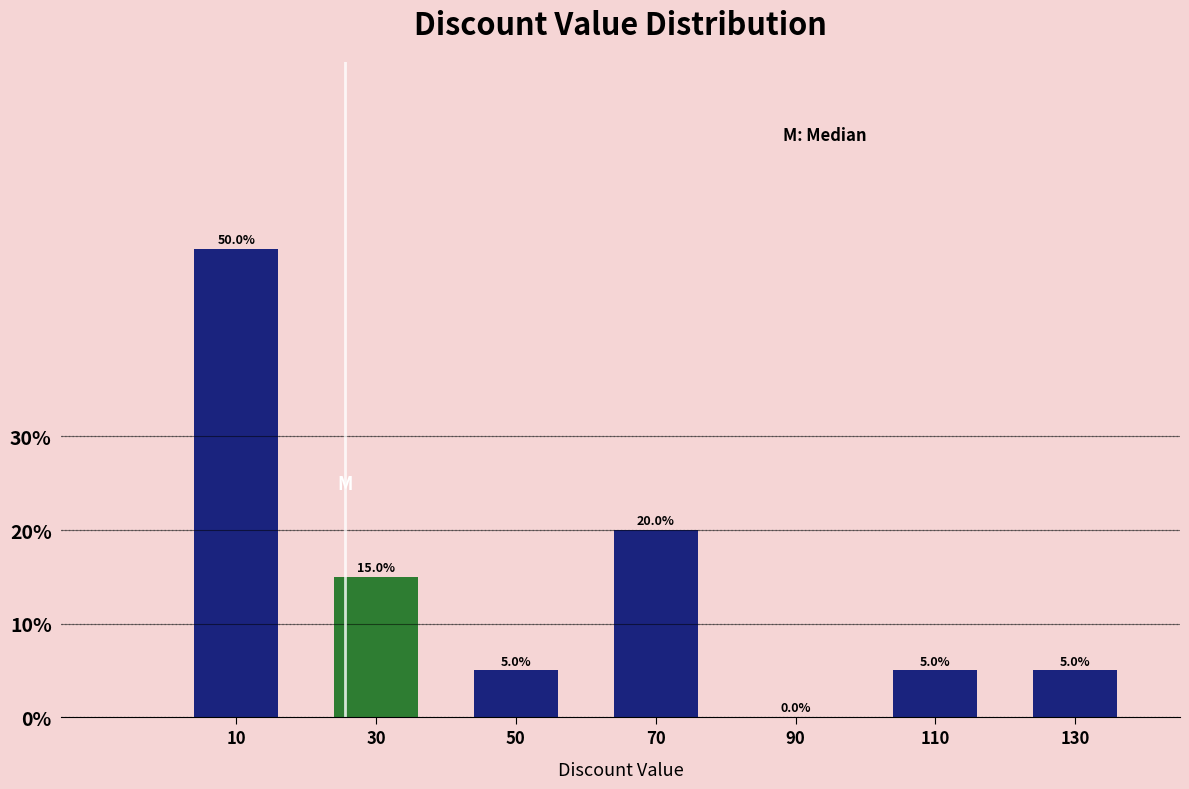

What is the height of the bar covering 60 to 80 on the x-axis?

20.0